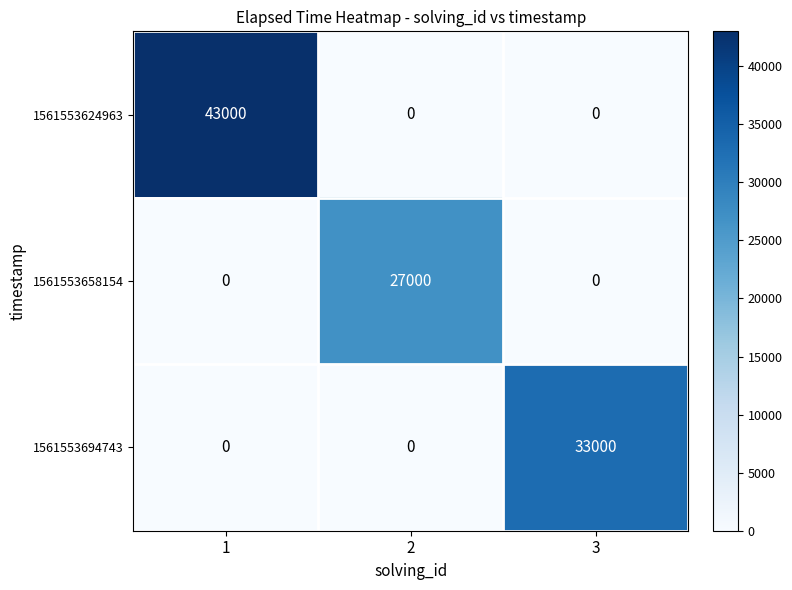

Between 1 and 2, which series saw the biggest shift?

1561553624963